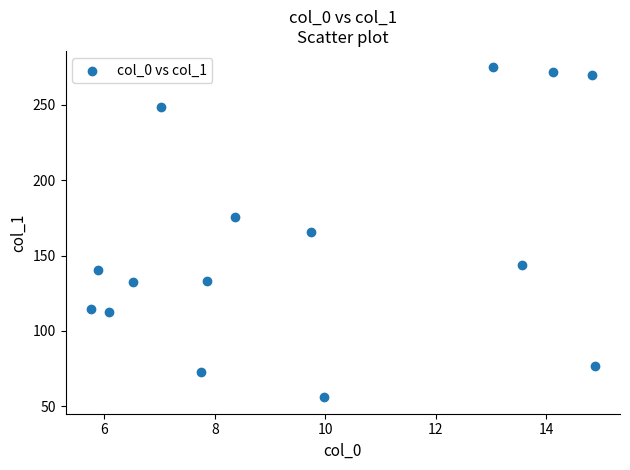

What is the range of X values (max minus min)?

9.1